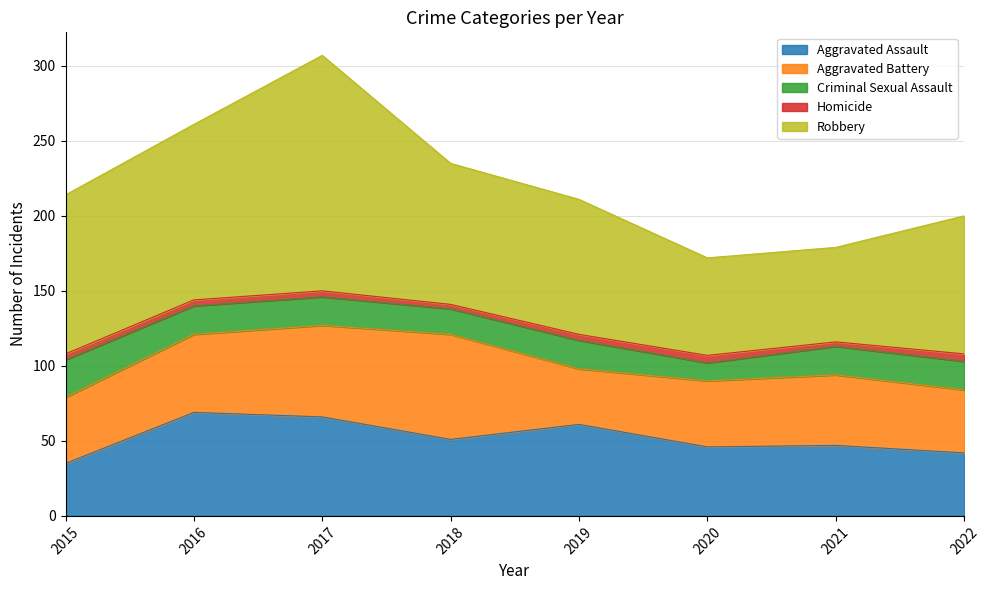

Where is the first local maximum for Criminal Sexual Assault?

2019